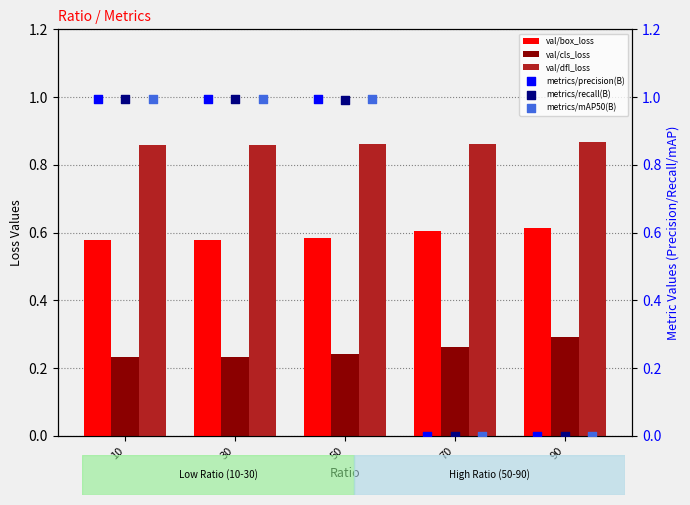

Is the value of val/cls_loss at 50 greater than the value of val/box_loss at 50?

No